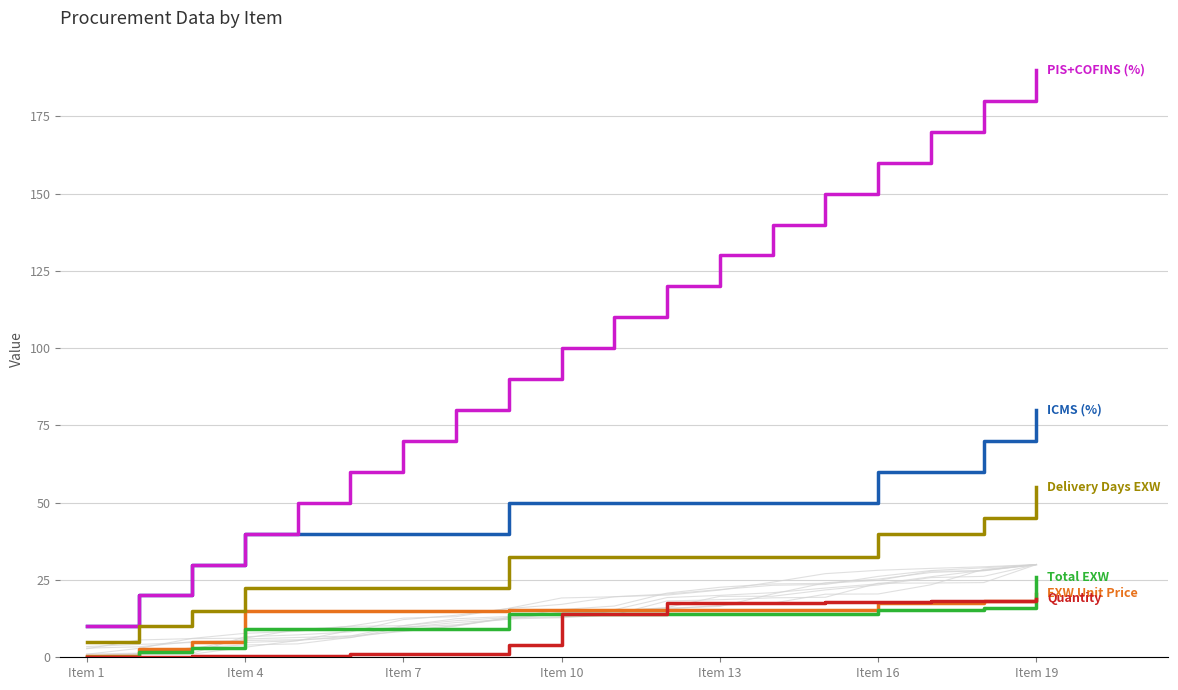

True or false: PIS+COFINS (%) and Quantity intersect in this chart.

False